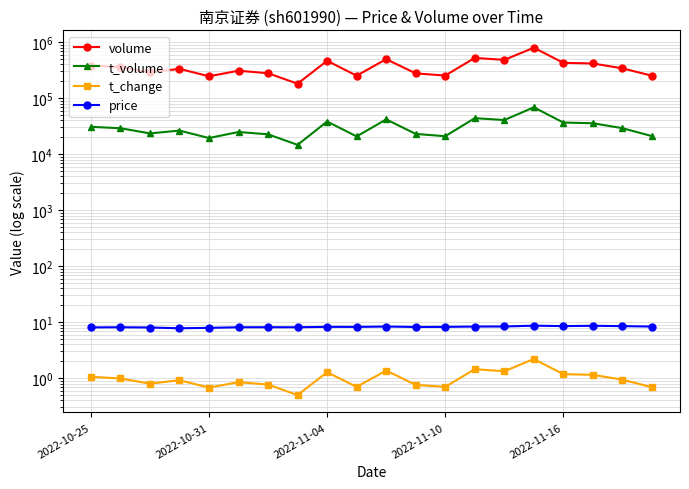

At how many categories does at least one series exceed 53818?

20